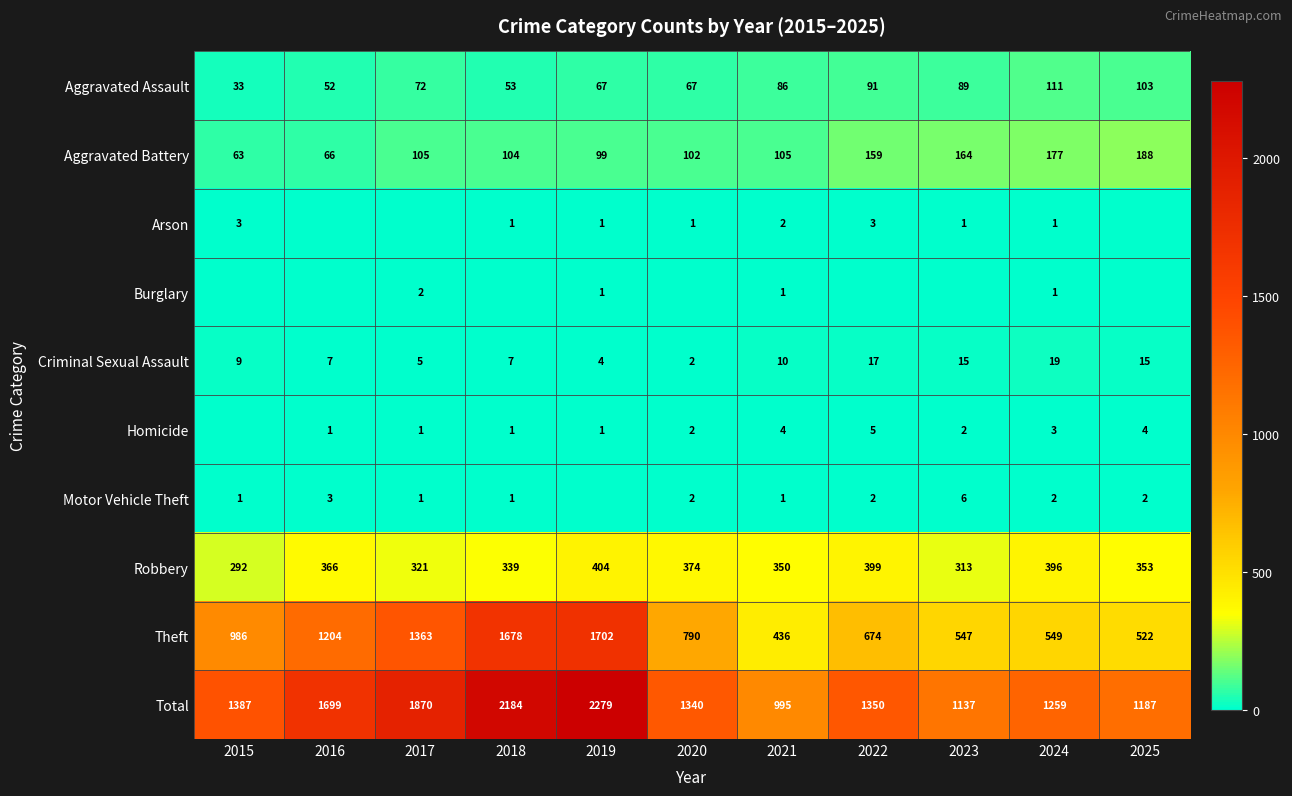

Read the Aggravated Assault value at 2017.

72